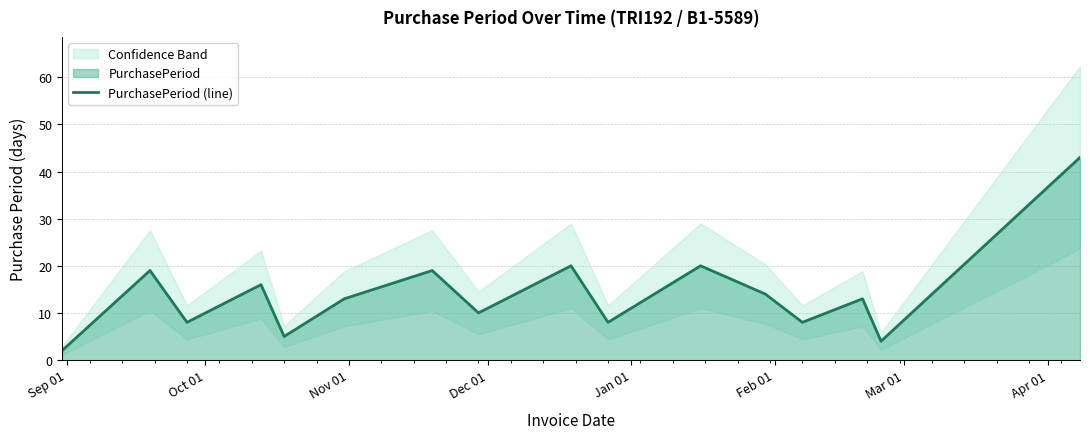

What is the maximum value for PurchasePeriod (line)?

43